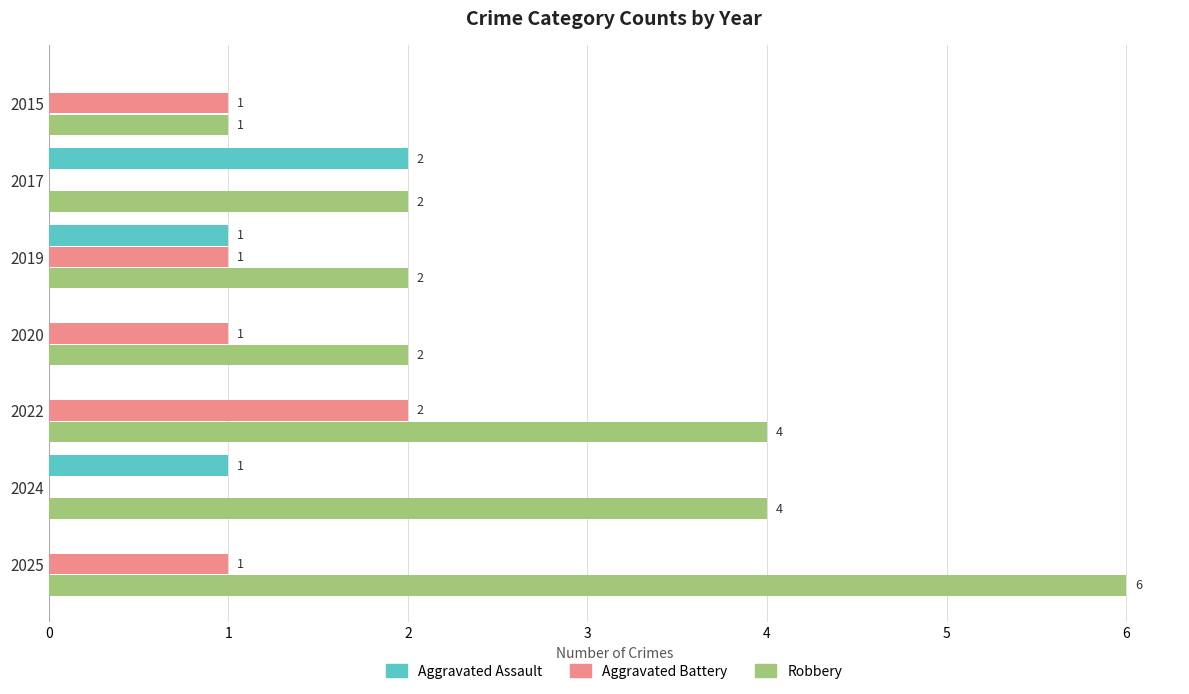

Is it true that Aggravated Assault equals 0 at 2019?

False